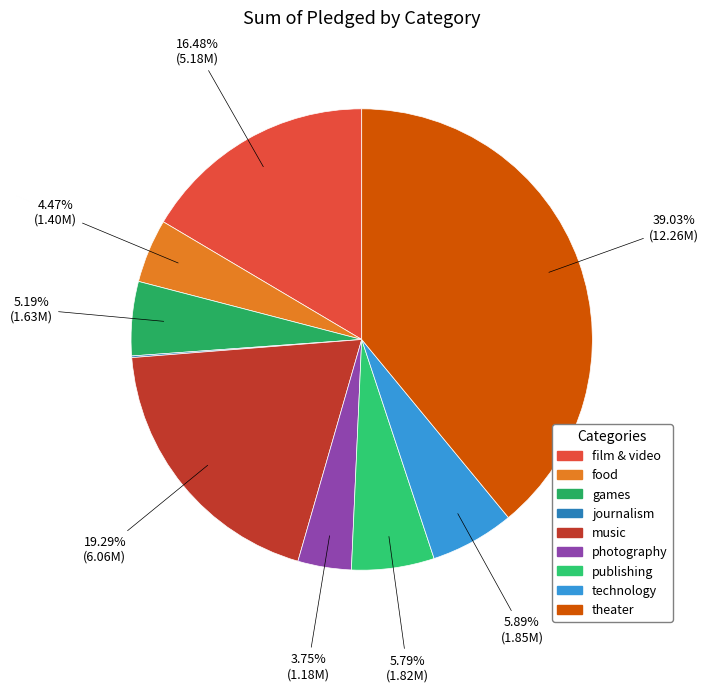

The food slice represents 12% of the pie. True or false?

False